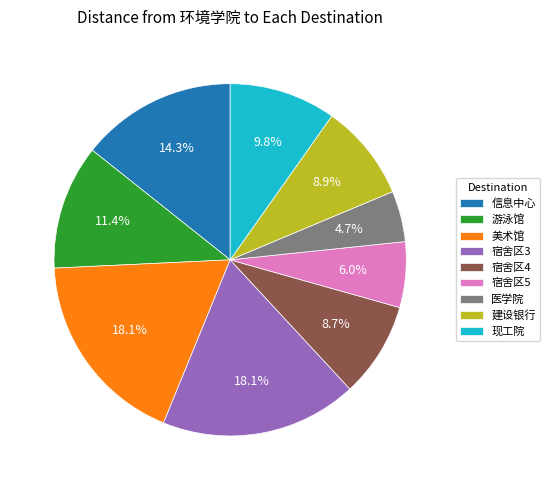

What percentage is NOT represented by 宿舍区3?

81.9%